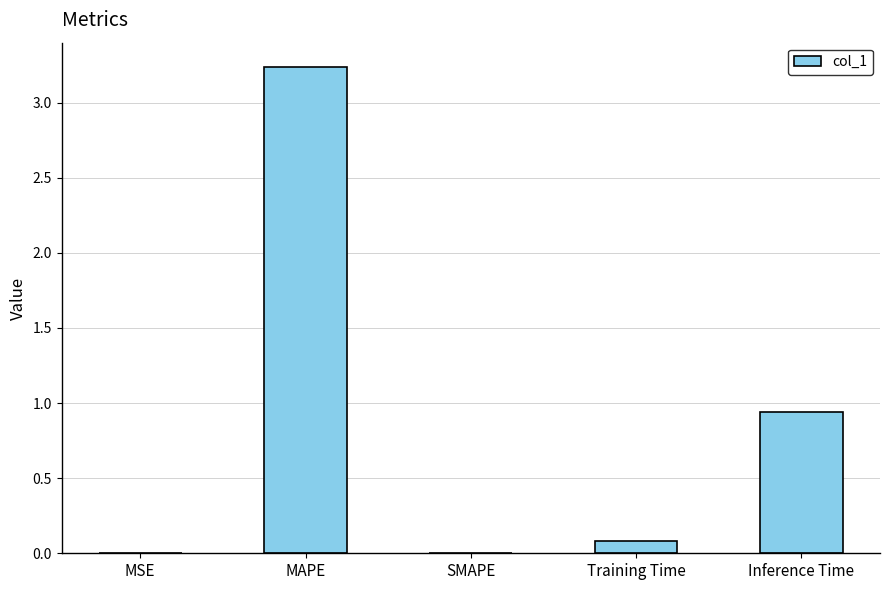

Which category has the highest value across all series?

MAPE